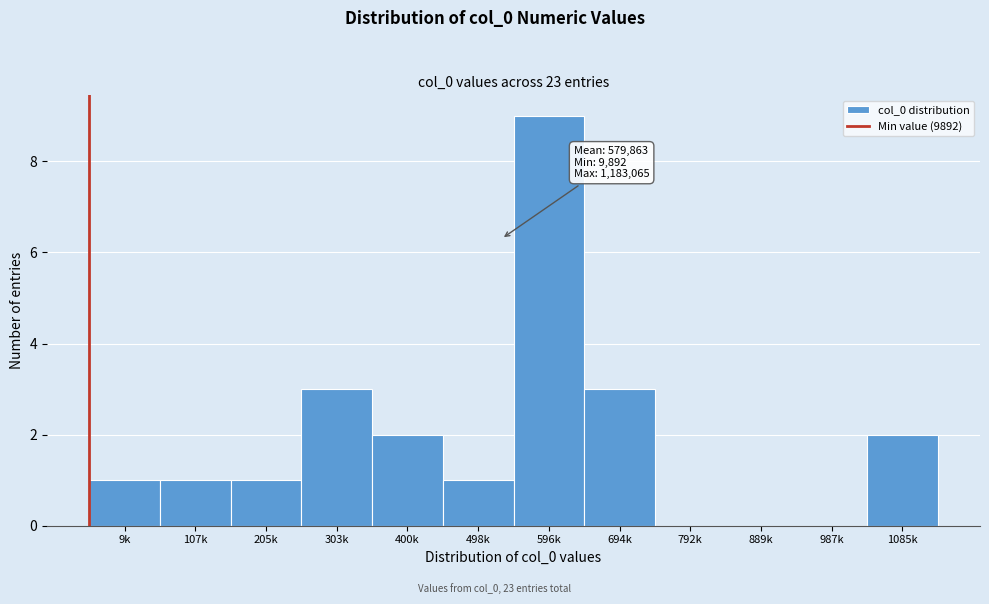

Reading left to right, transcribe all the data shown in this chart.

9k=1	107k=1	205k=1	303k=3	400k=2	498k=1	596k=9	694k=3	792k=0	889k=0	987k=0	1085k=2